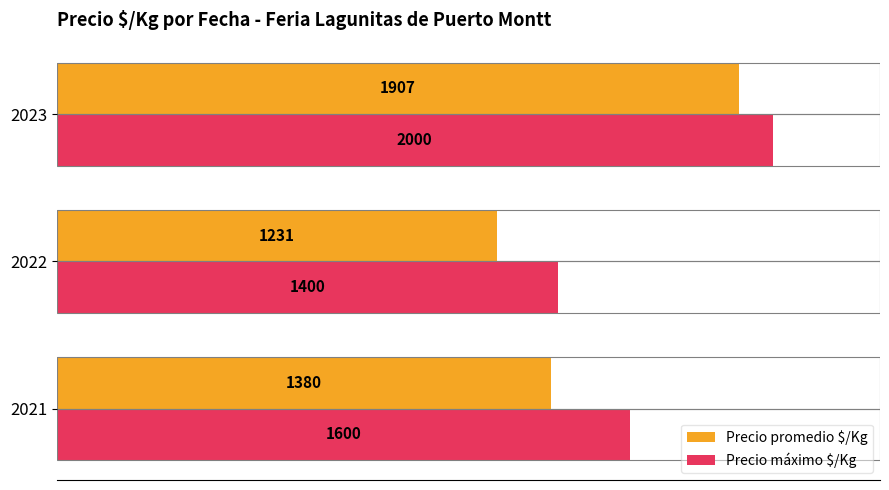

Which series changed the most between 2021 and 2023?

Precio promedio $/Kg